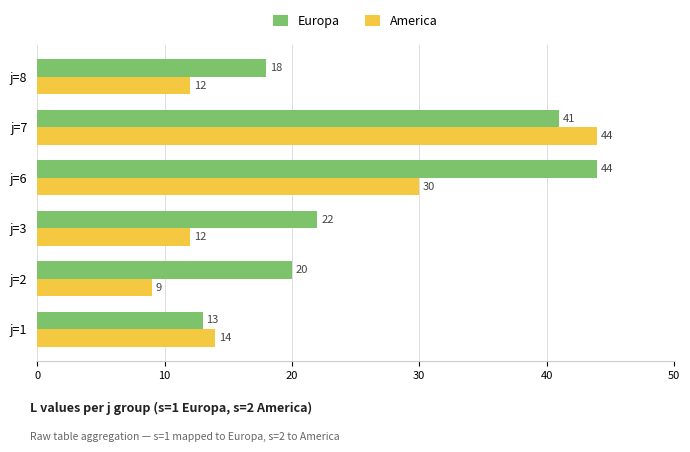

Count the number of categories in the chart.

6